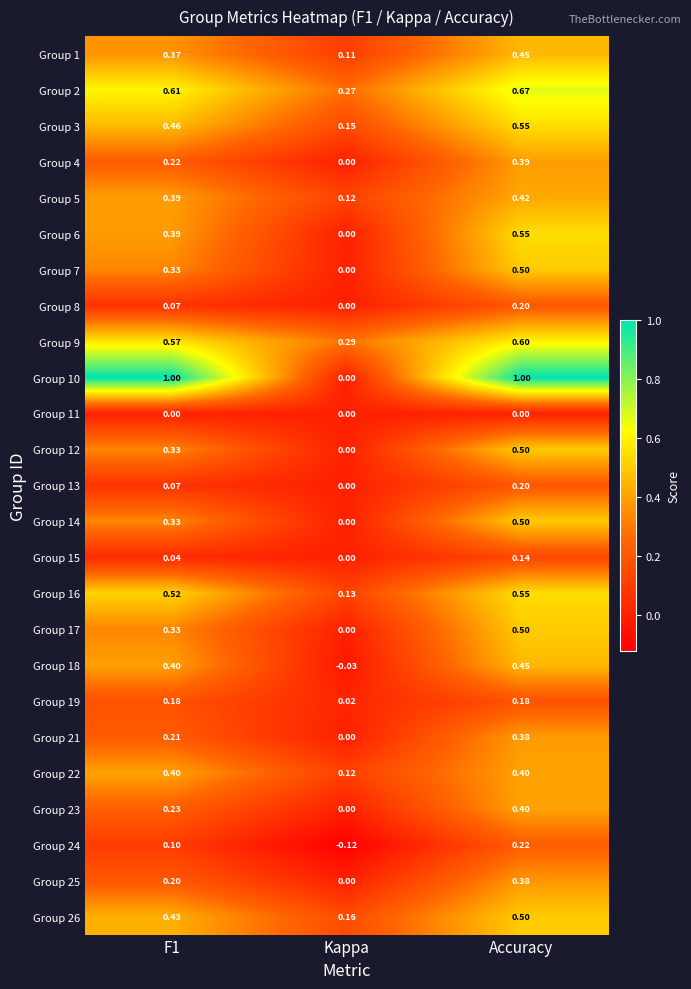

Where is Group 14 nearest to the value 0?

Kappa